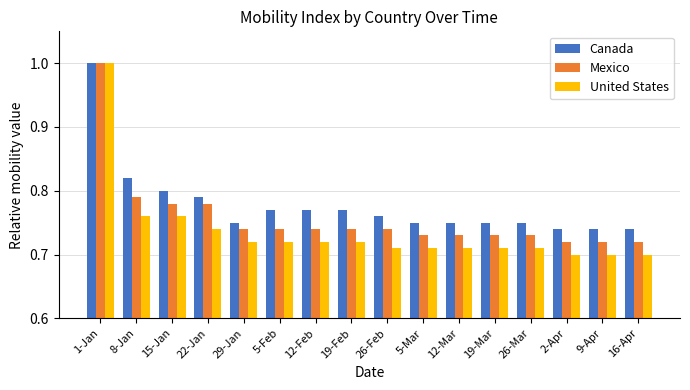

Which series changed the most between 22-Jan and 9-Apr?

Mexico